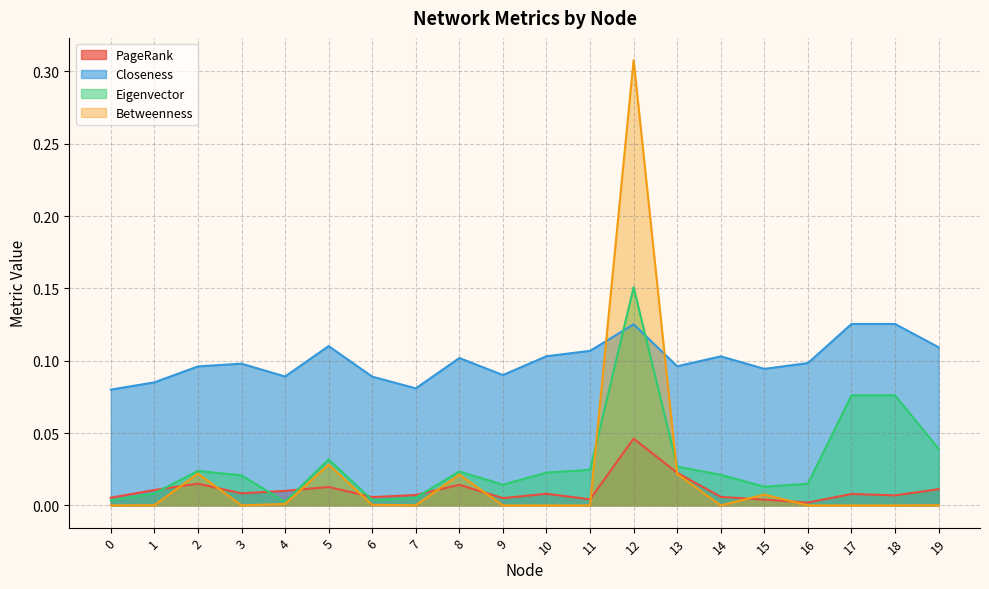

List the labels in order of Eigenvector value, smallest first.

4, 0, 6, 7, 1, 15, 9, 16, 3, 14, 10, 8, 2, 11, 13, 5, 19, 17, 18, 12